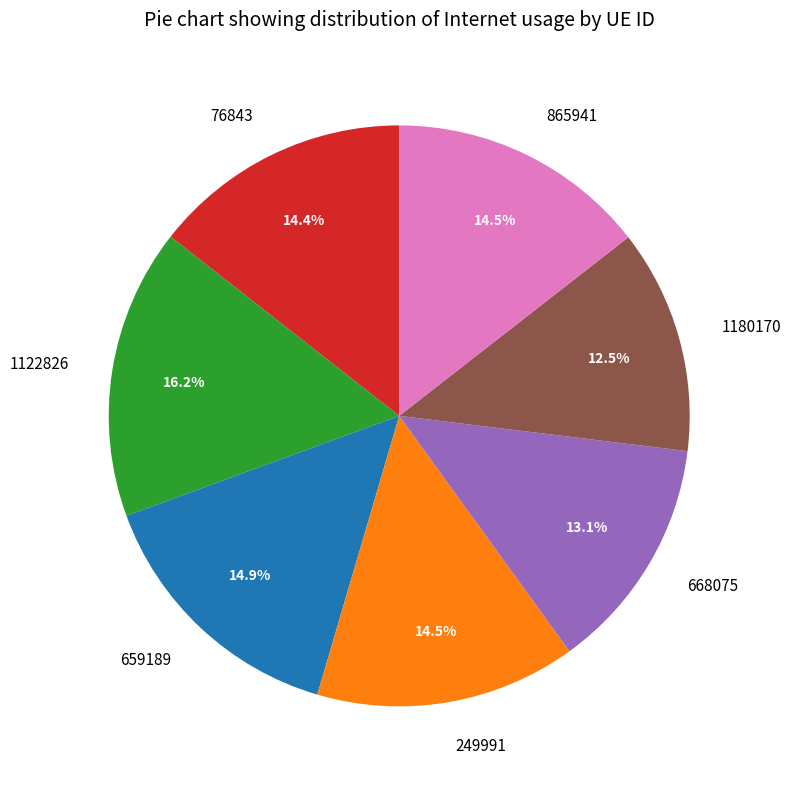

Which slice is the largest?

1122826